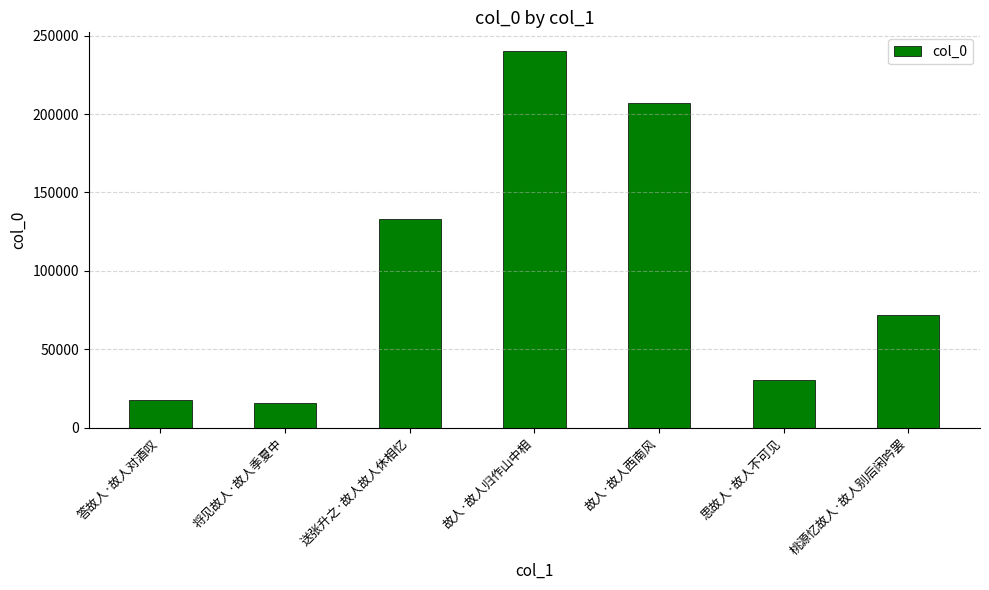

What is the label of the 3rd bar from the left?

送张升之·故人故人休相忆